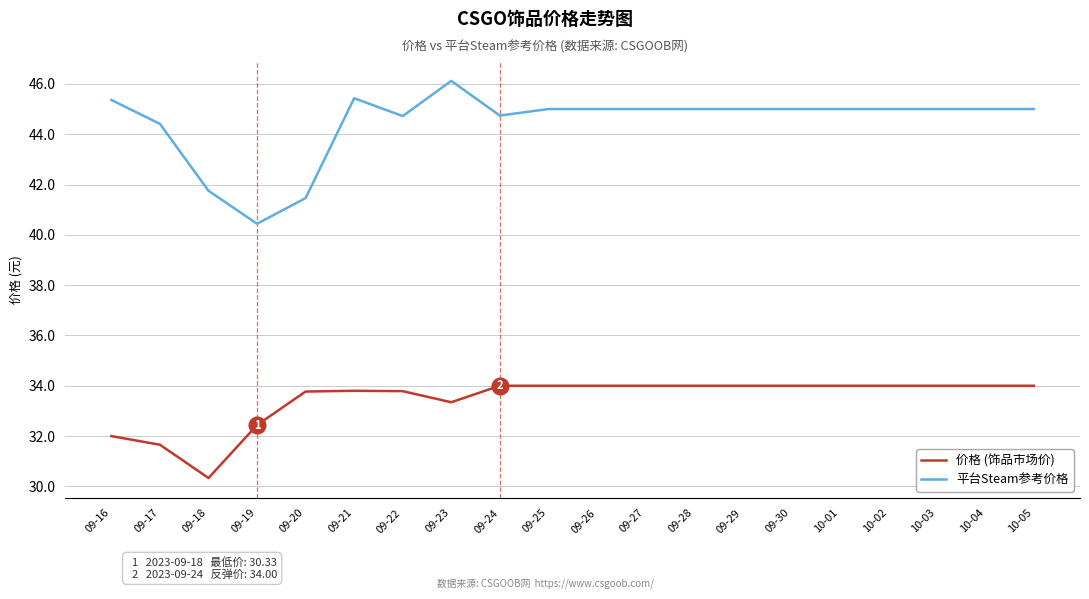

What is the minimum value shown in the chart?

30.3